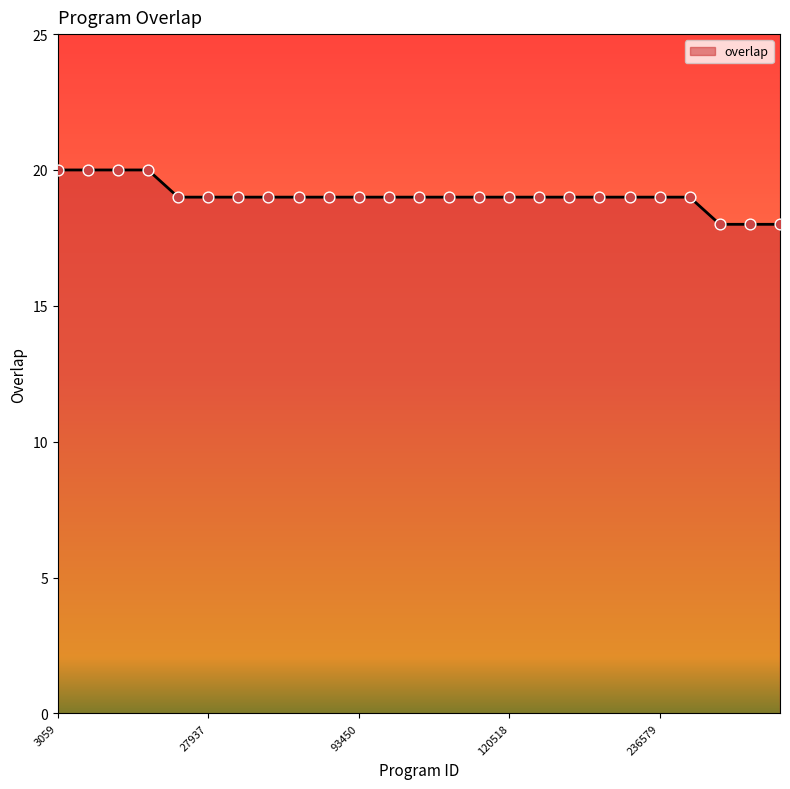

What is the minimum value shown in the chart?

18